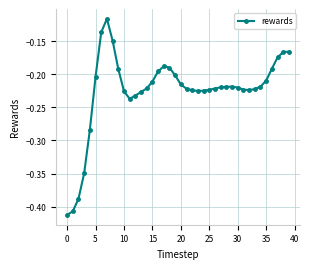

What is the difference between the second highest and minimum values?

0.3